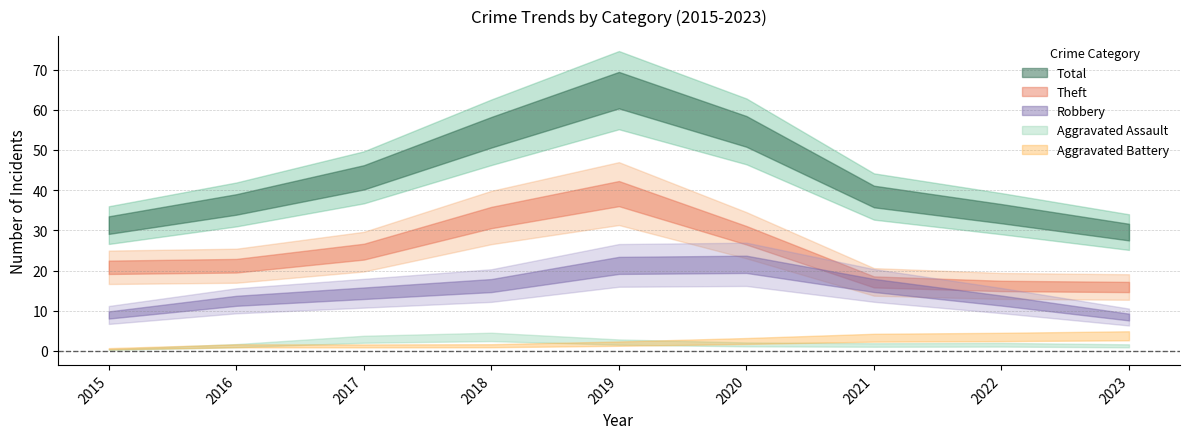

How many data points does each series have?

9